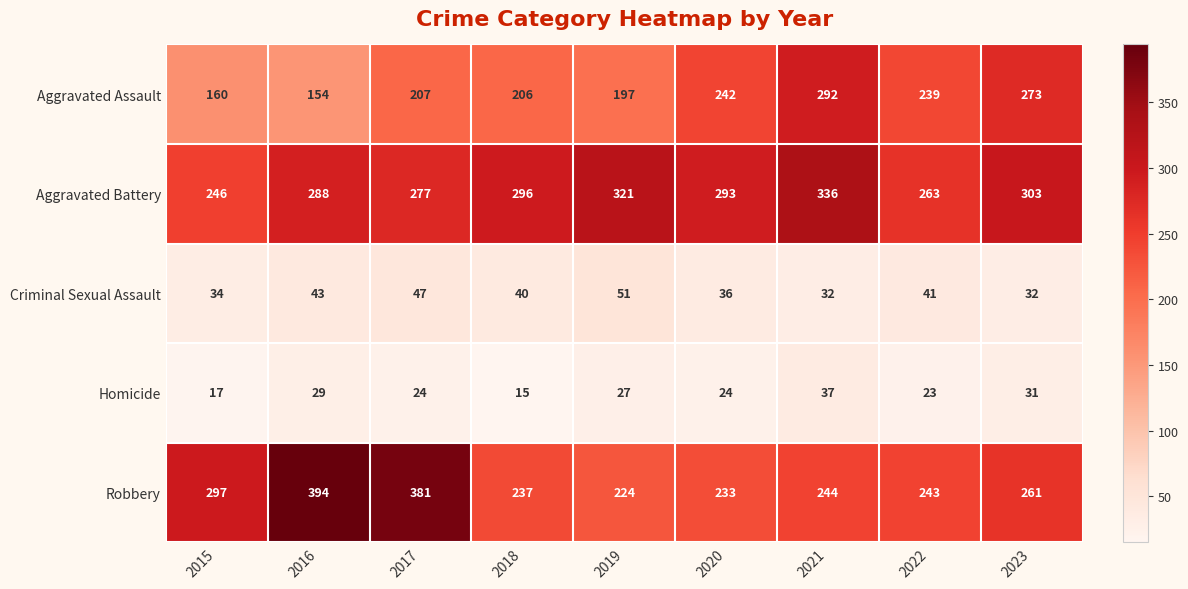

Rank the series at 2017 from highest to lowest value.

Robbery, Aggravated Battery, Aggravated Assault, Criminal Sexual Assault, Homicide